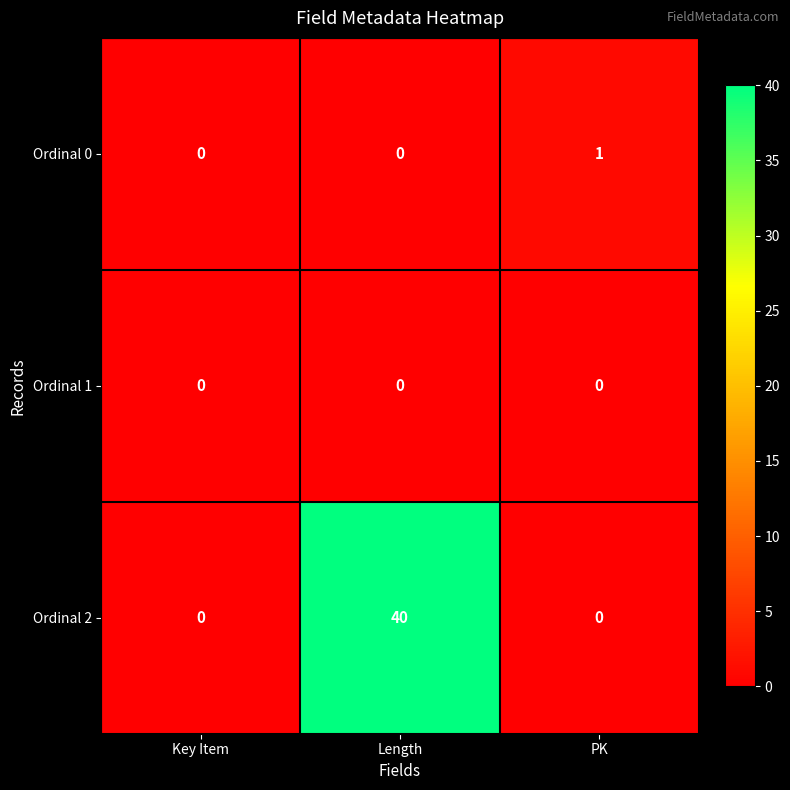

What is the total value across all series at Length?

40